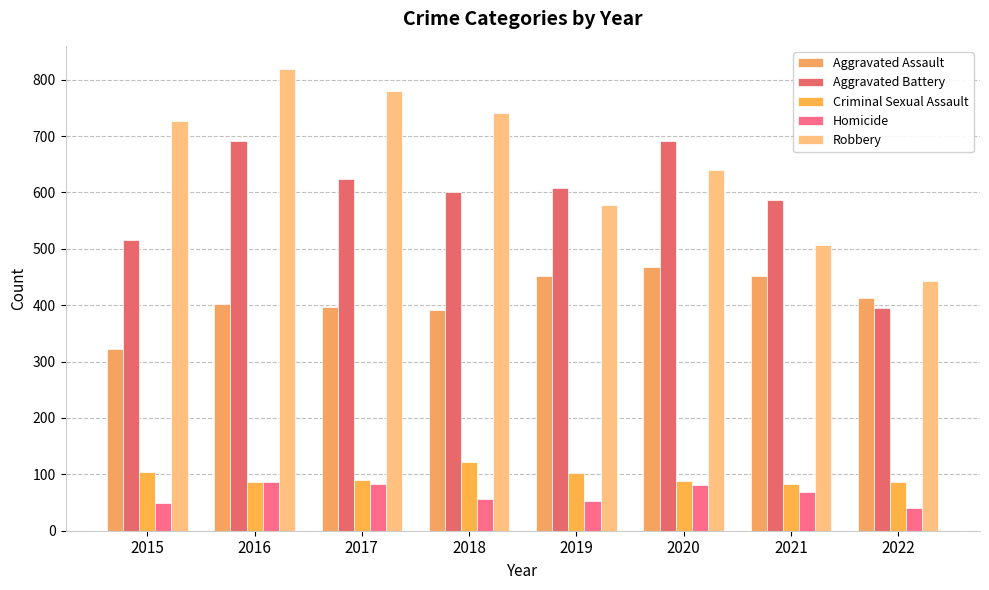

What is the greatest value displayed?

819